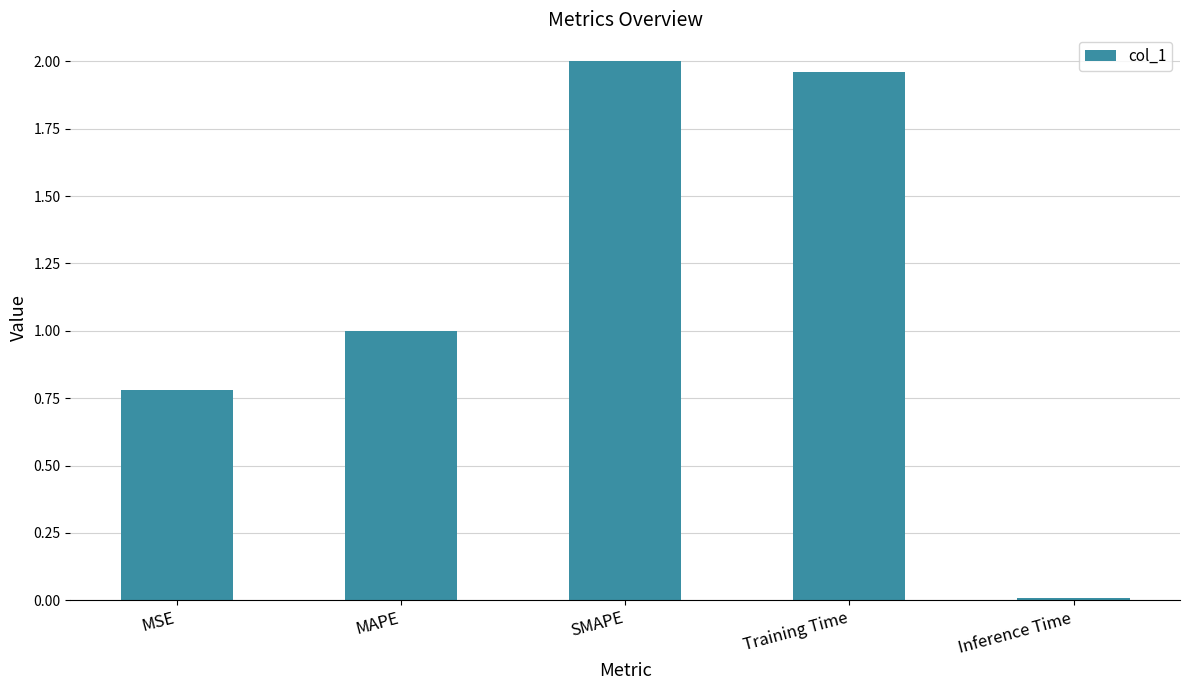

Count the number of categories in the chart.

5